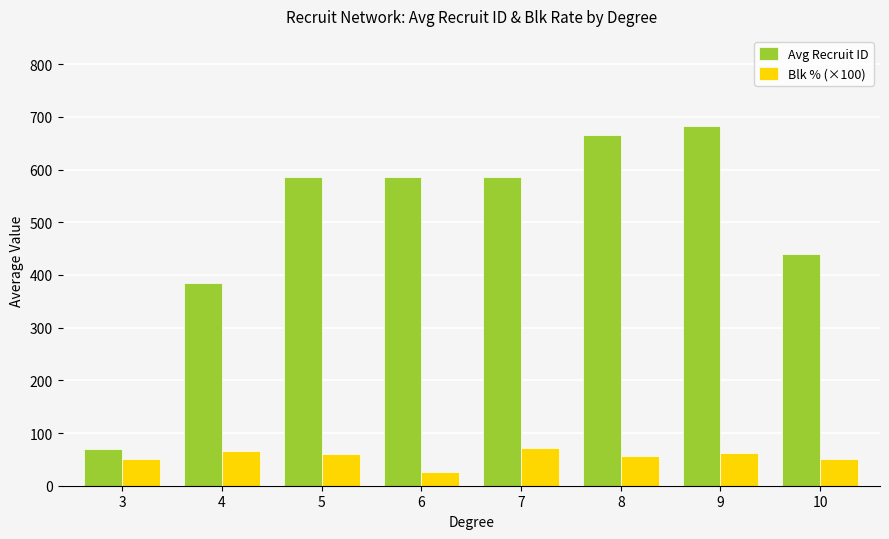

How many groups of bars are there?

8